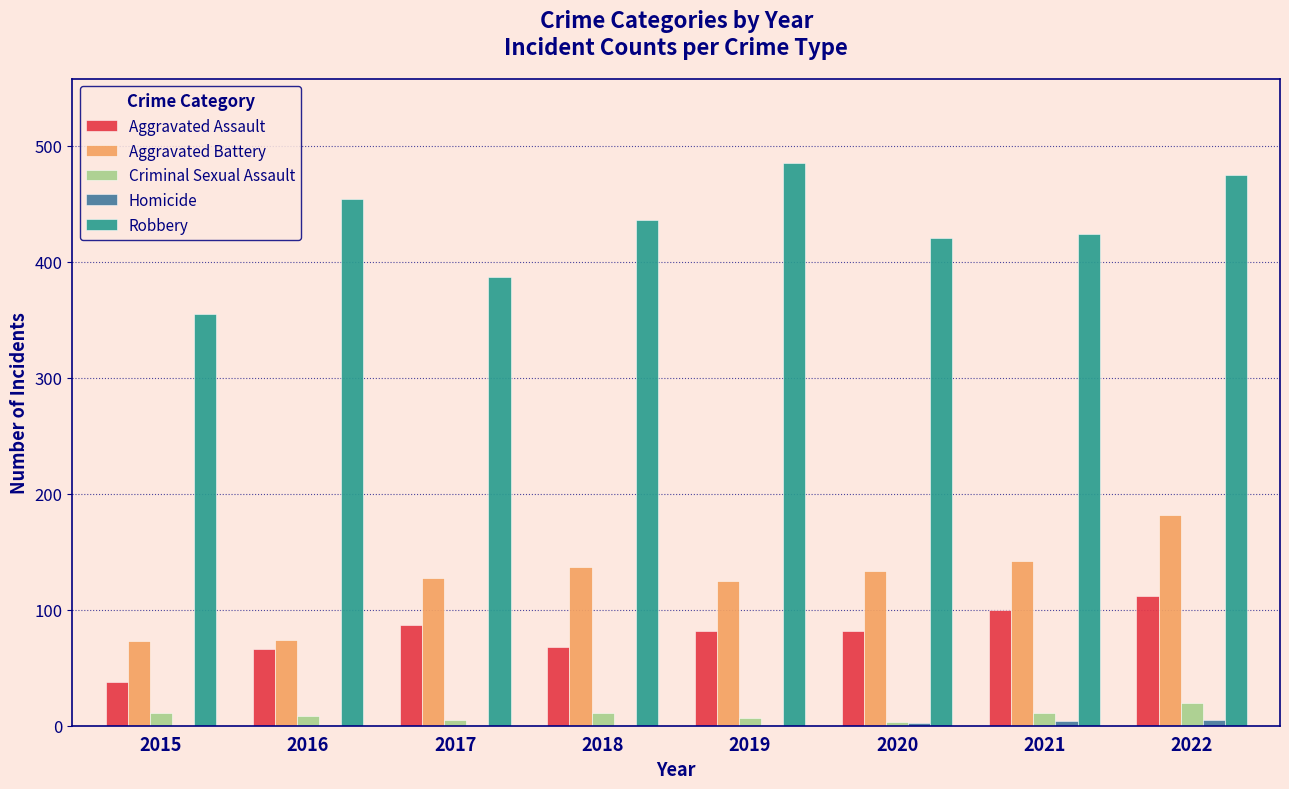

How many series are shown in this chart?

5